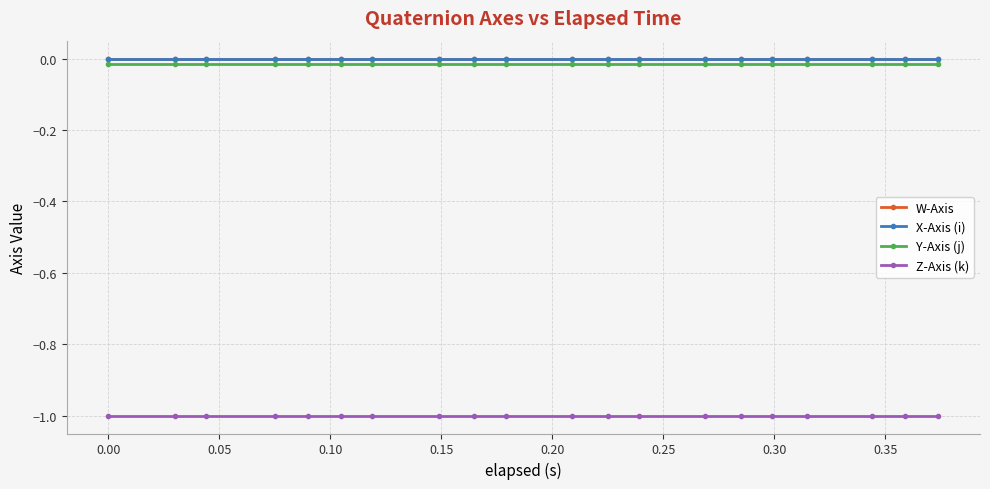

True or false: Z-Axis (k) and W-Axis intersect in this chart.

False